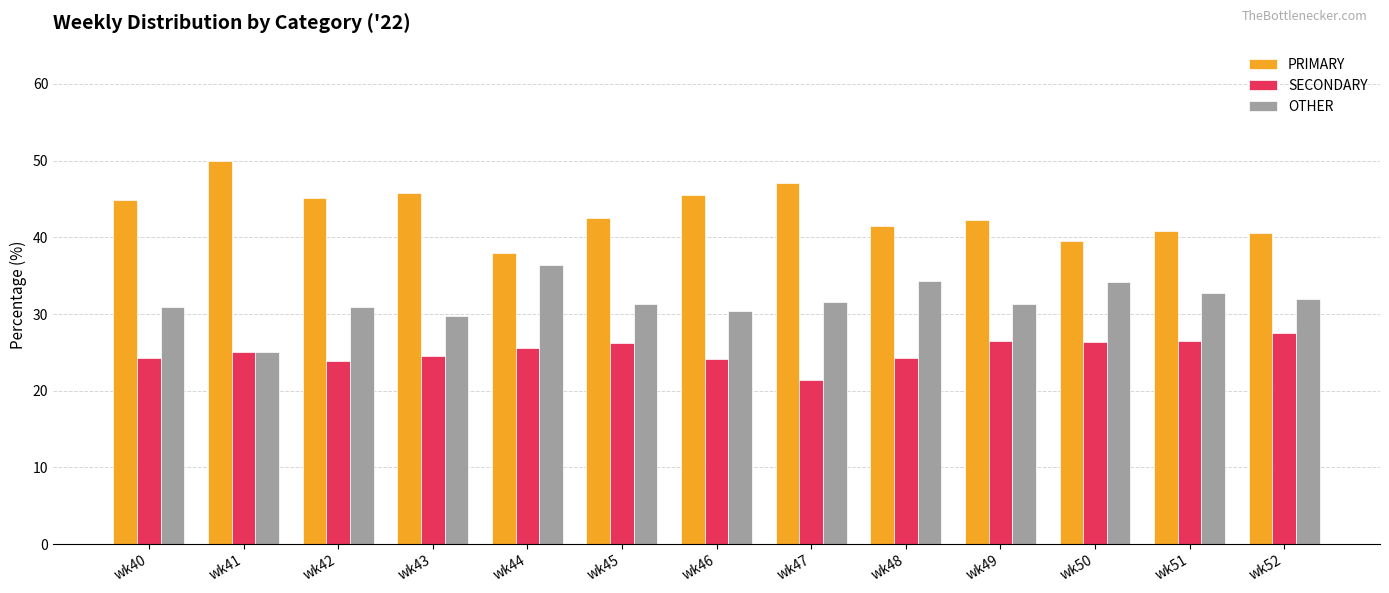

Does the chart contain stacked bars?

No